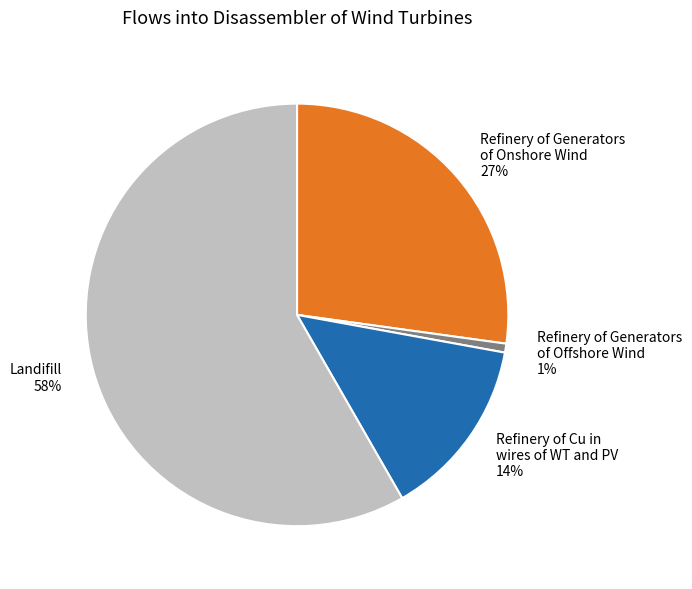

How many slices are in this pie chart?

4